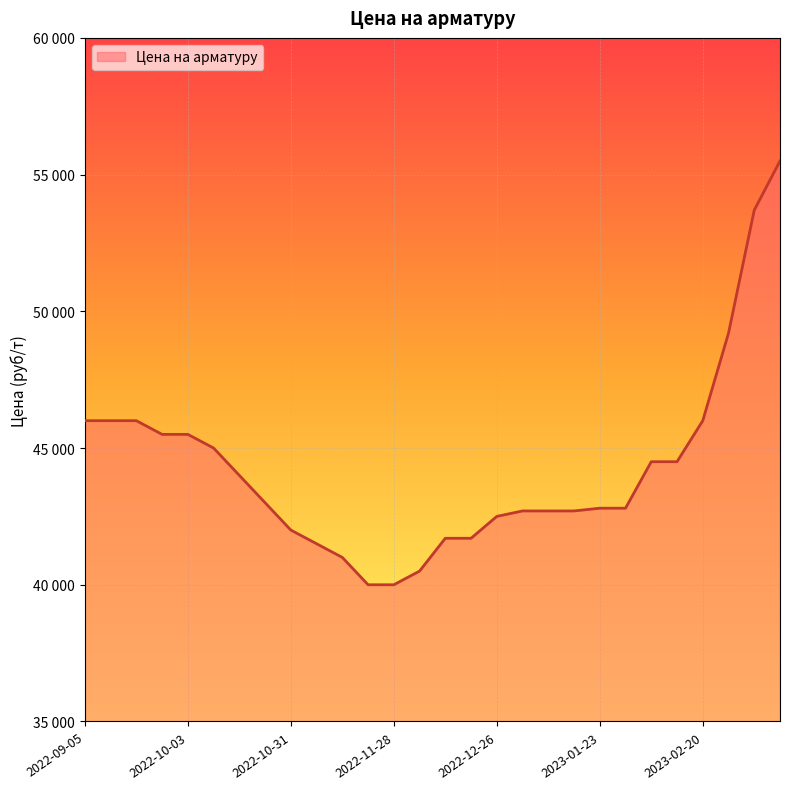

Is this an area chart (filled region under the line)?

Yes